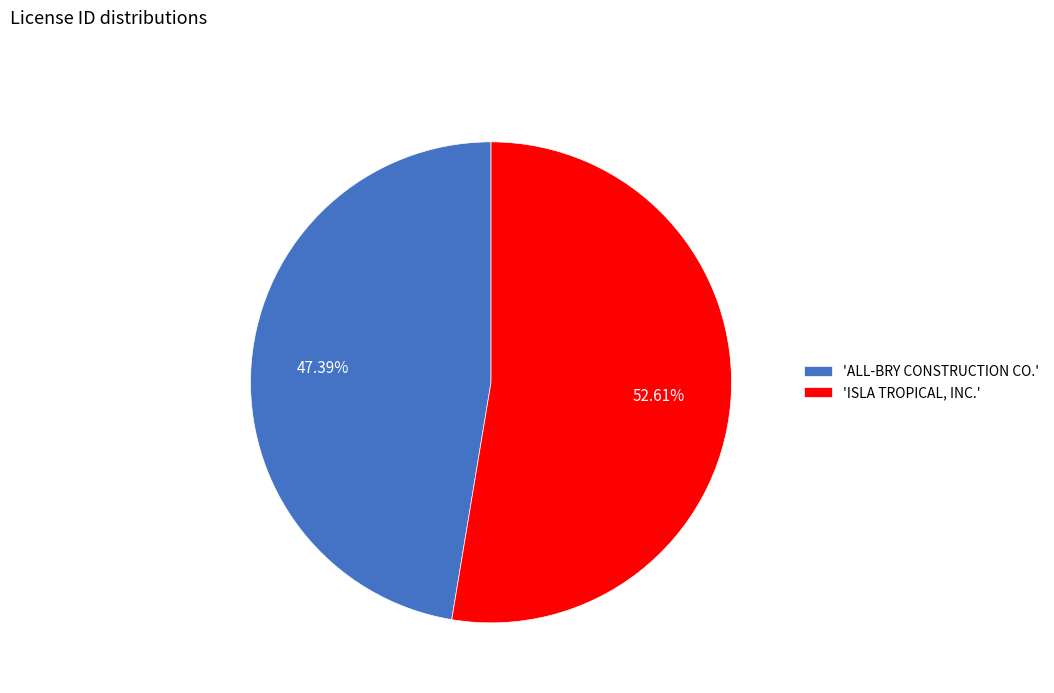

Is the sum of 'ALL-BRY CONSTRUCTION CO.' and 'ISLA TROPICAL, INC.' greater than half?

Yes